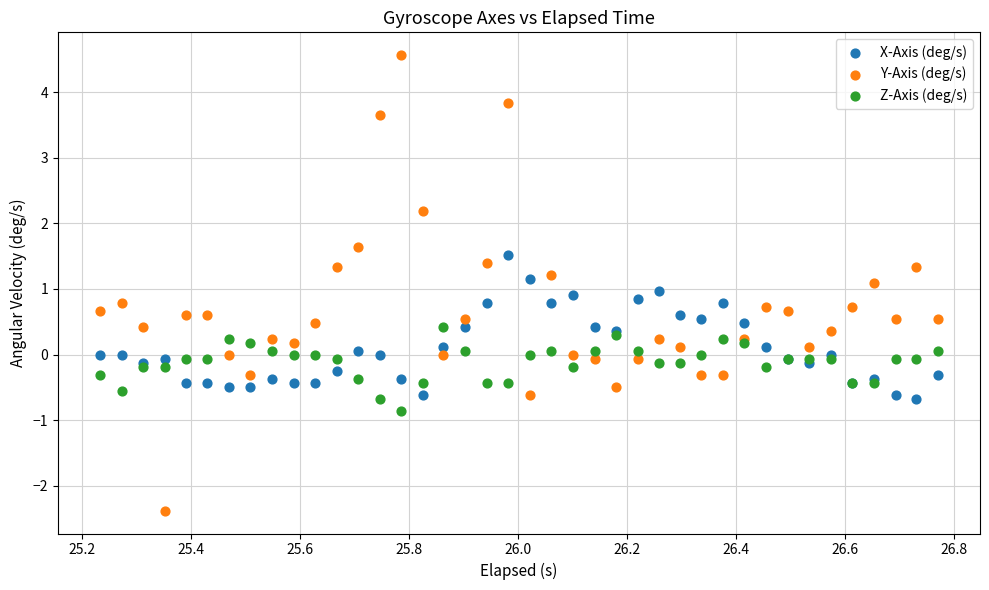

What is the X range (max minus min) for the scatter plot?

1.5